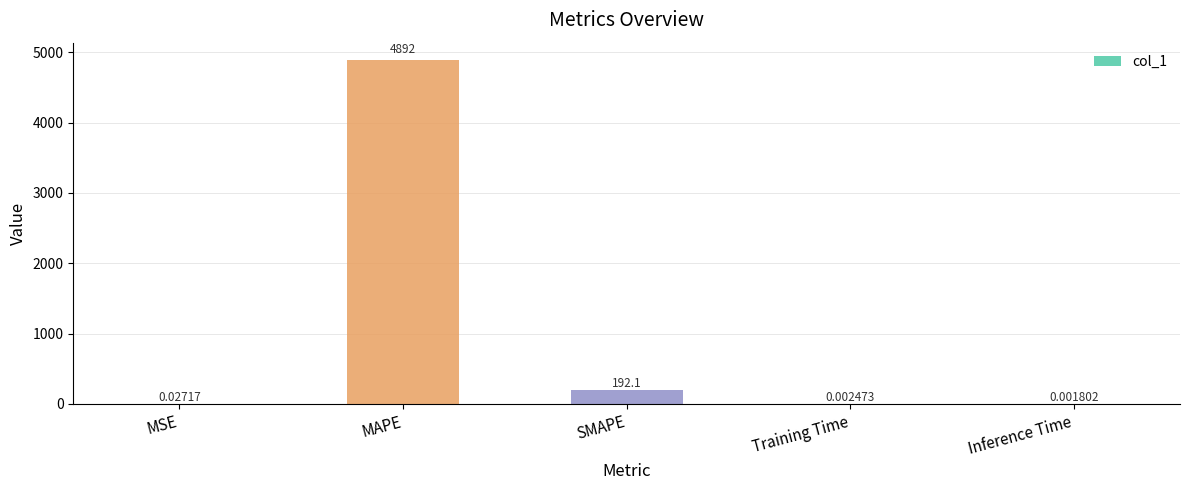

The value at MAPE is 8190.3. True or false?

False